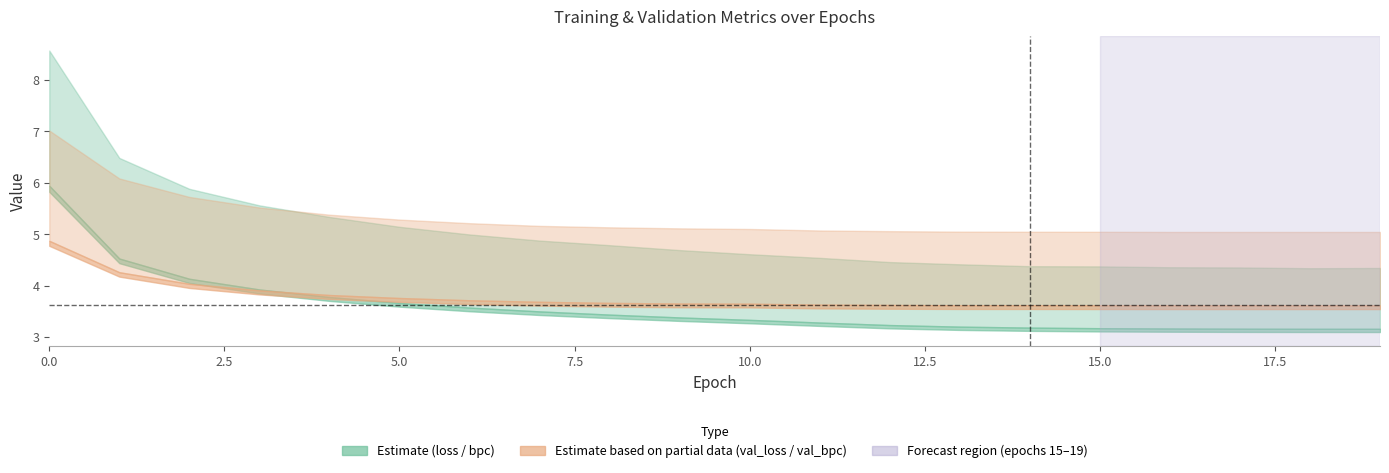

What is the difference between the highest and lowest values at 12?

1.8